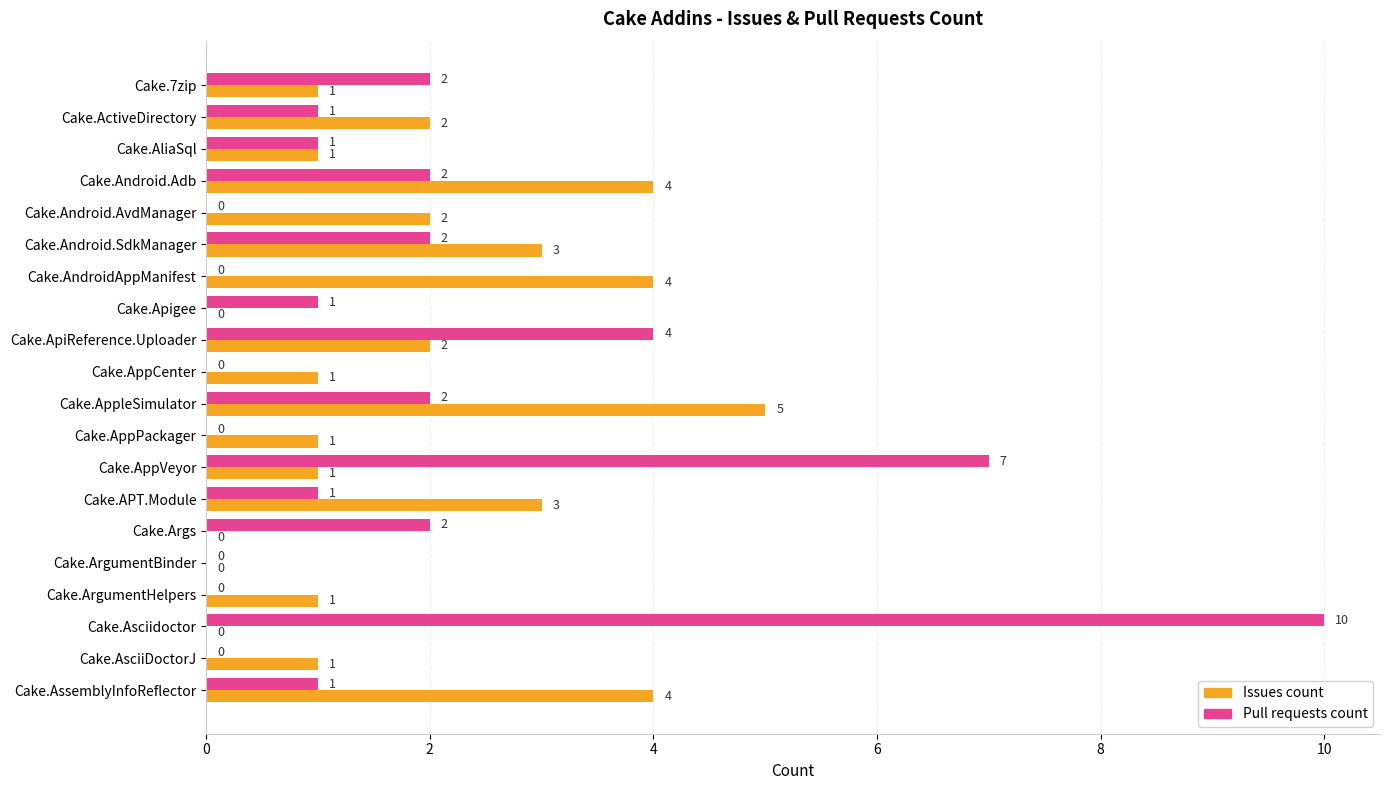

True or false: Pull requests count has a value of 2 at Cake.ApiReference.Uploader.

False